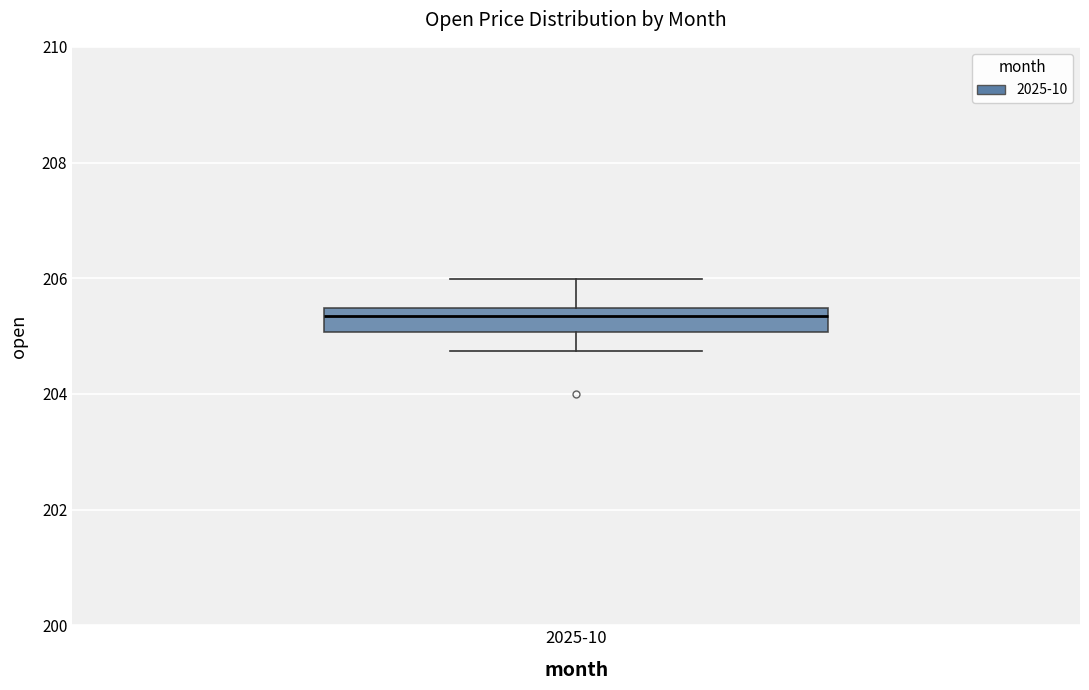

Where is the upper edge of the box for 2025-10 on the y-axis? The values are not printed on the chart, so give them approximately, as read against the axis.

205.4